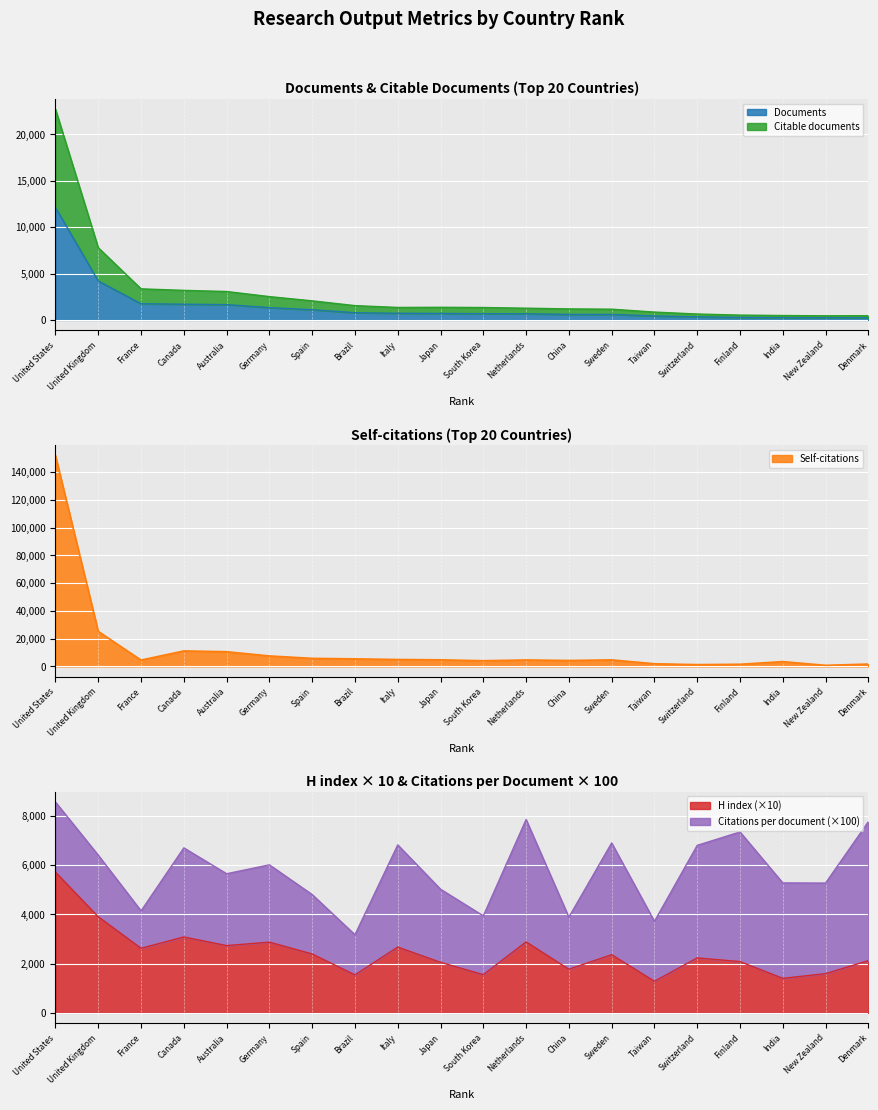

At how many categories does at least one series exceed 125665?

1